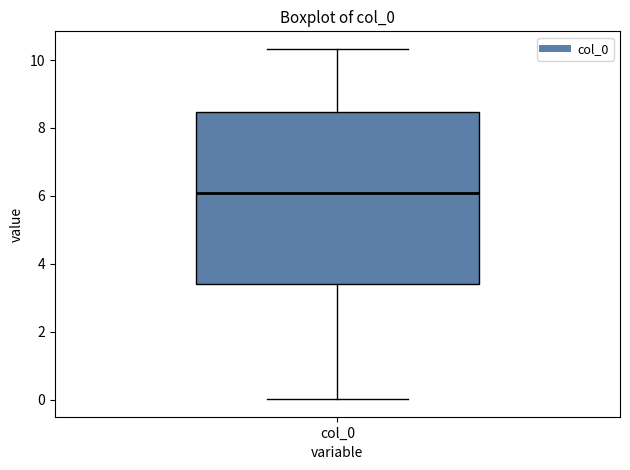

Transcribe this box plot: give where the median line is, the range the box spans, and where the two whiskers end, as read against the y-axis. The values are not printed on the chart, so give them approximately, as read against the axis.

median 6.0, box 3.4 to 8.4, whiskers 0.0 to 10.4